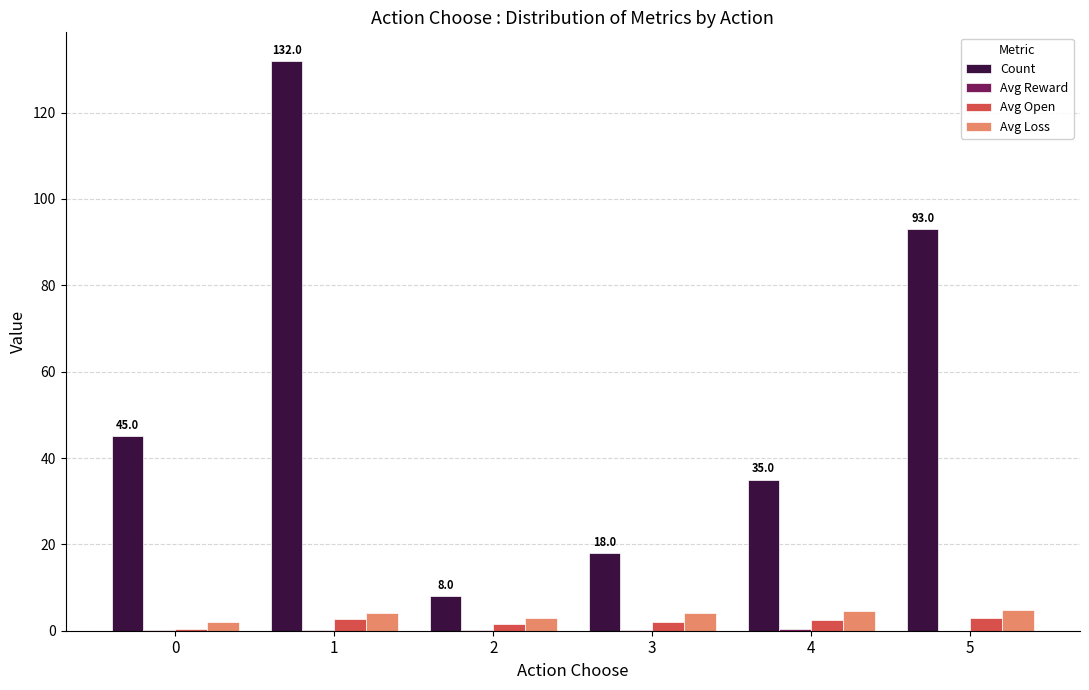

Between 1 and 2, which series saw the biggest shift?

Count